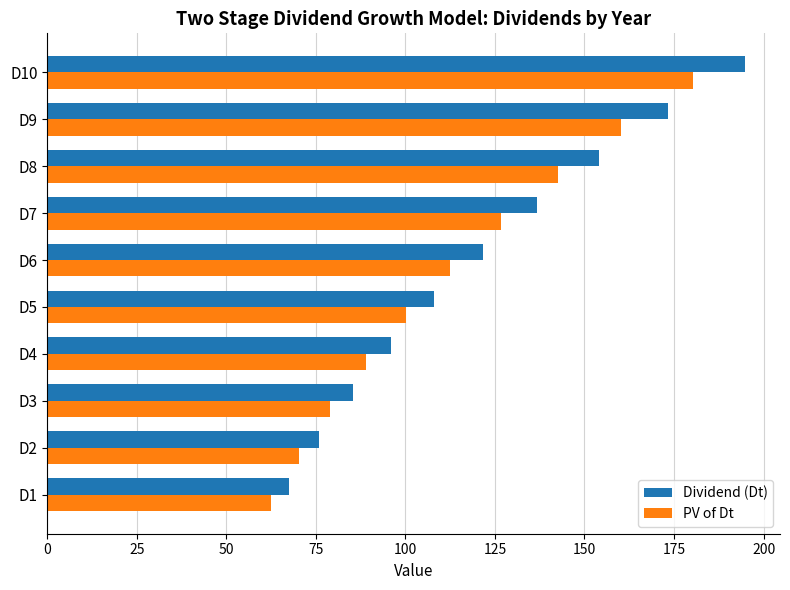

True or false: PV of Dt has a value of 126.6 at D7.

True